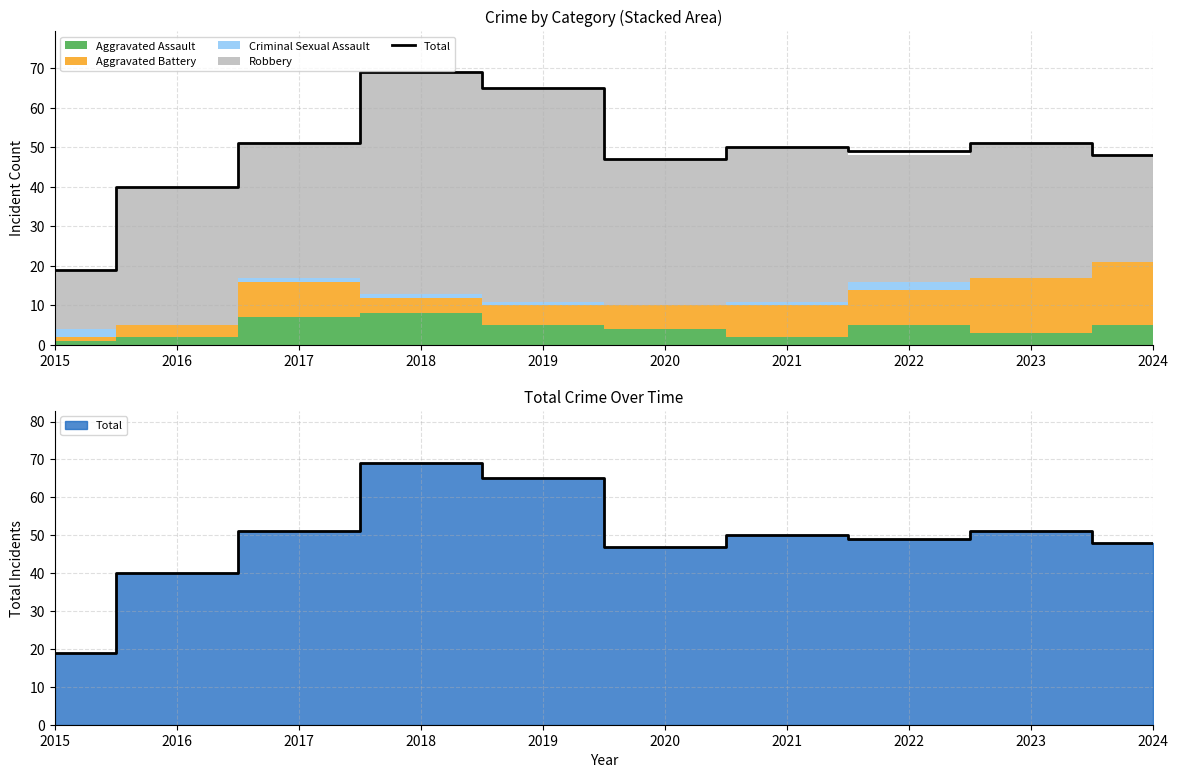

List the labels in order of value, largest first.

2018, 2019, 2017, 2023, 2021, 2022, 2024, 2020, 2016, 2015